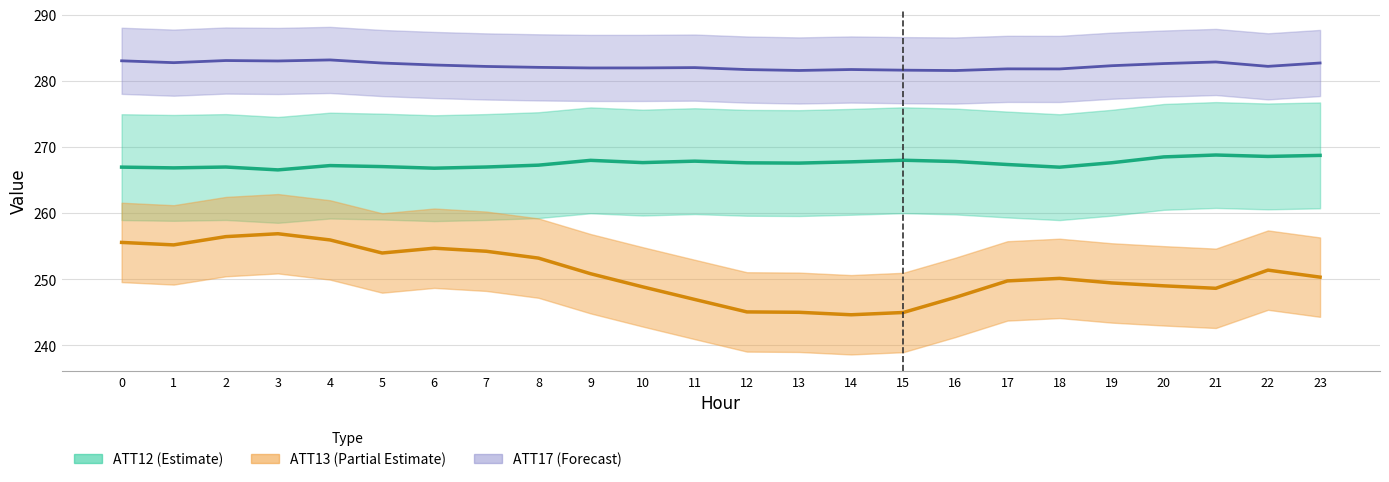

What is the smallest value displayed?

244.6